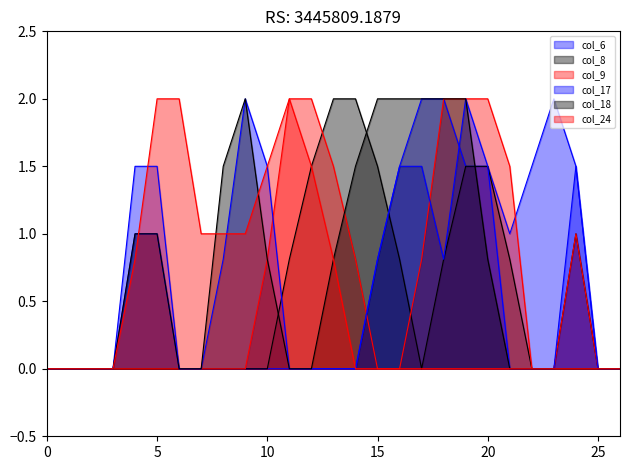

How many positive values does the col_6 series have?

12